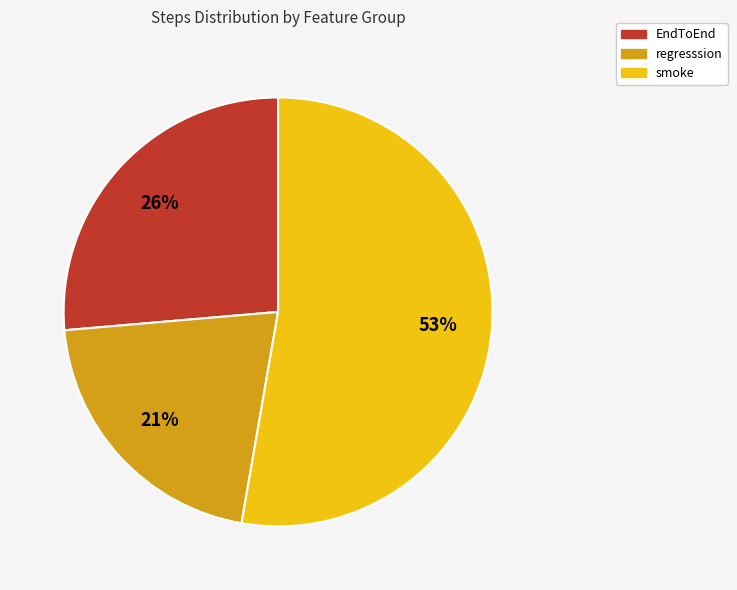

To the nearest percent, what is the difference between the largest and smallest slice percentages?

32%